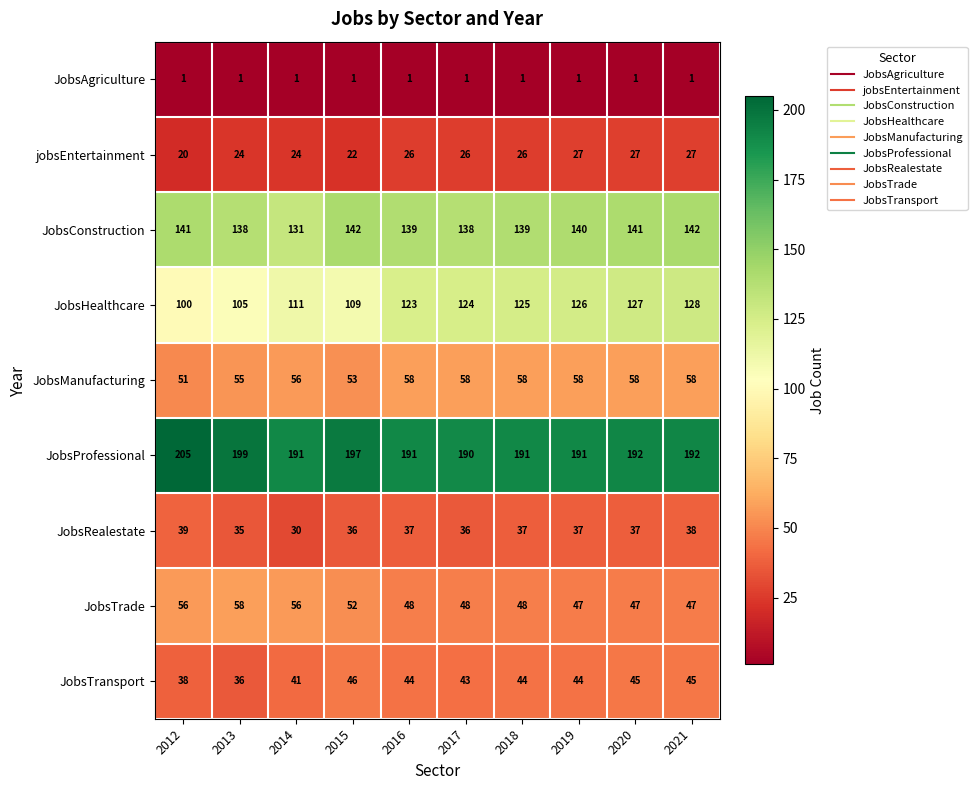

What is the difference between the highest and lowest values at 2021?

191